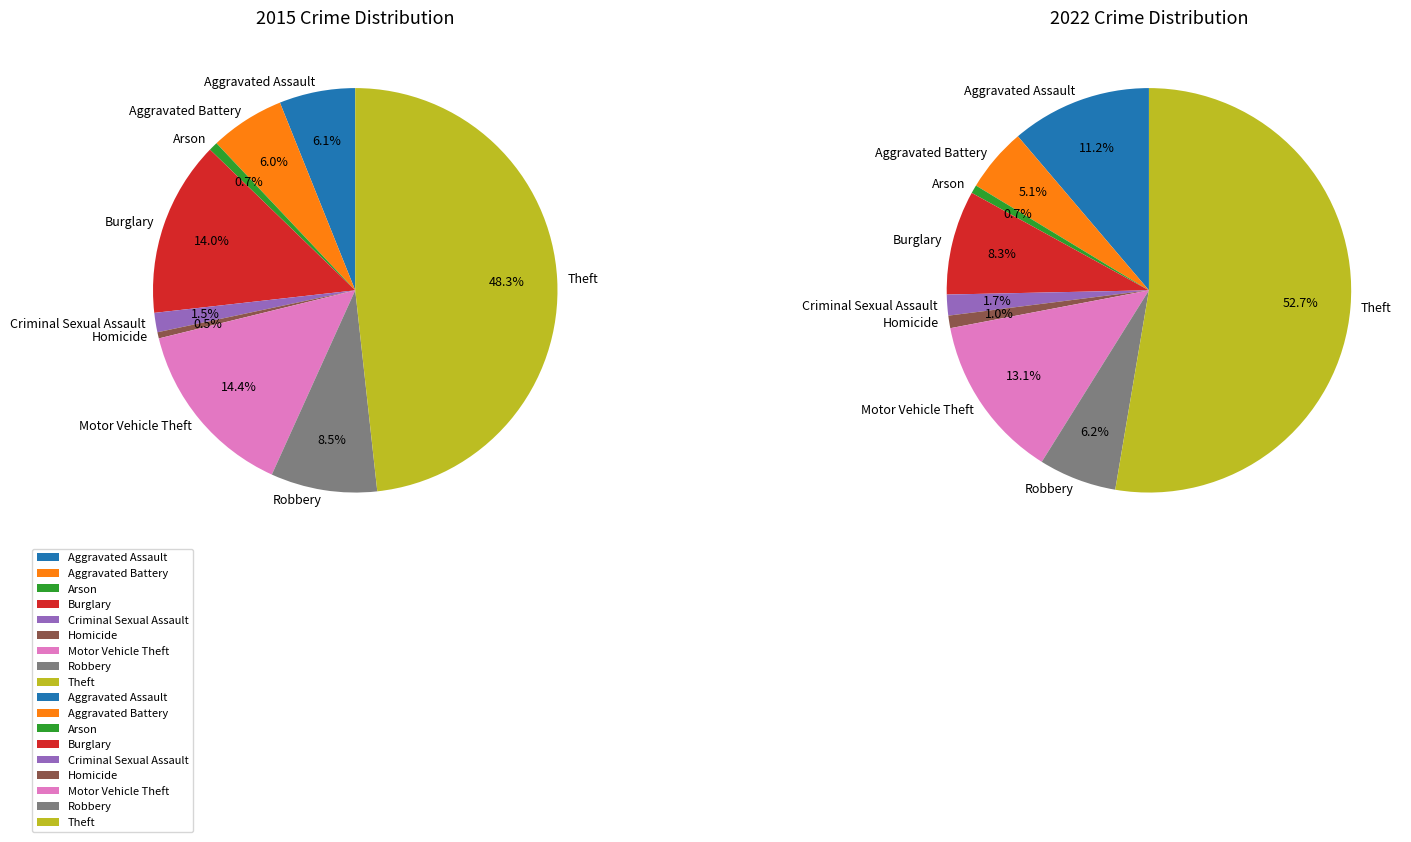

Is it true that 7 is 9% of the pie?

True